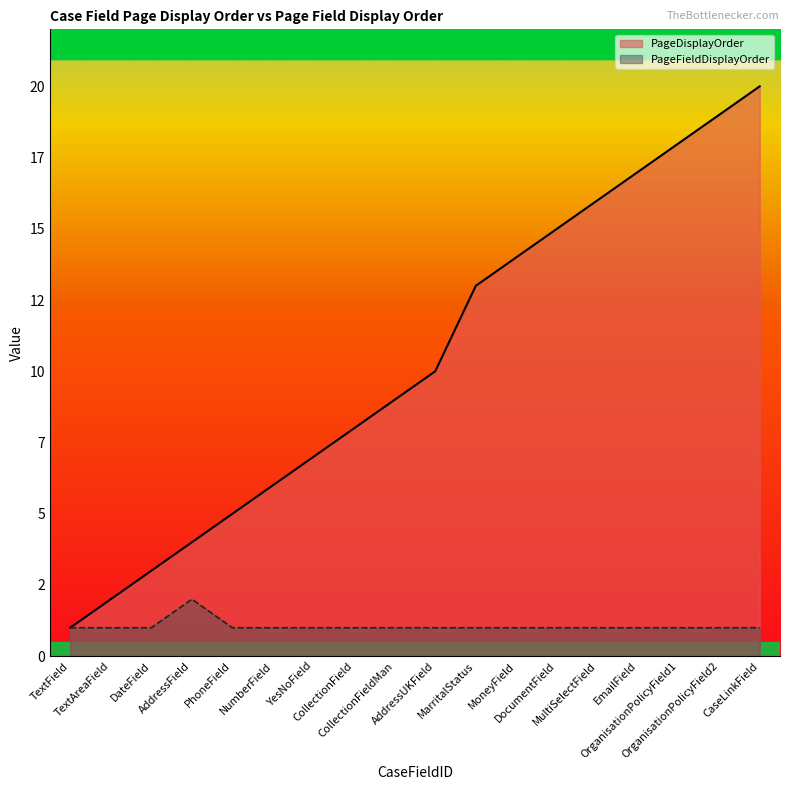

Does the chart display data point markers on the line(s)?

No